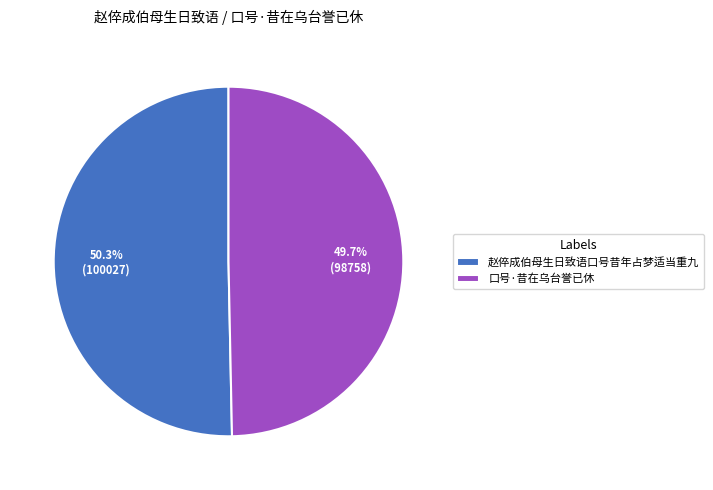

How many slices are in this pie chart?

2